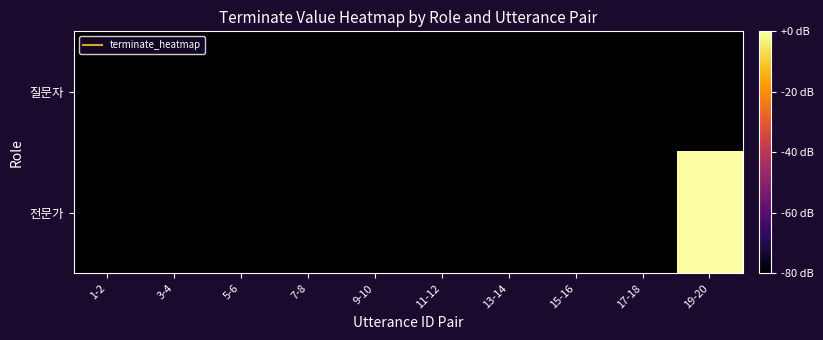

List the series in order of their overall mean, highest first.

전문가, 질문자